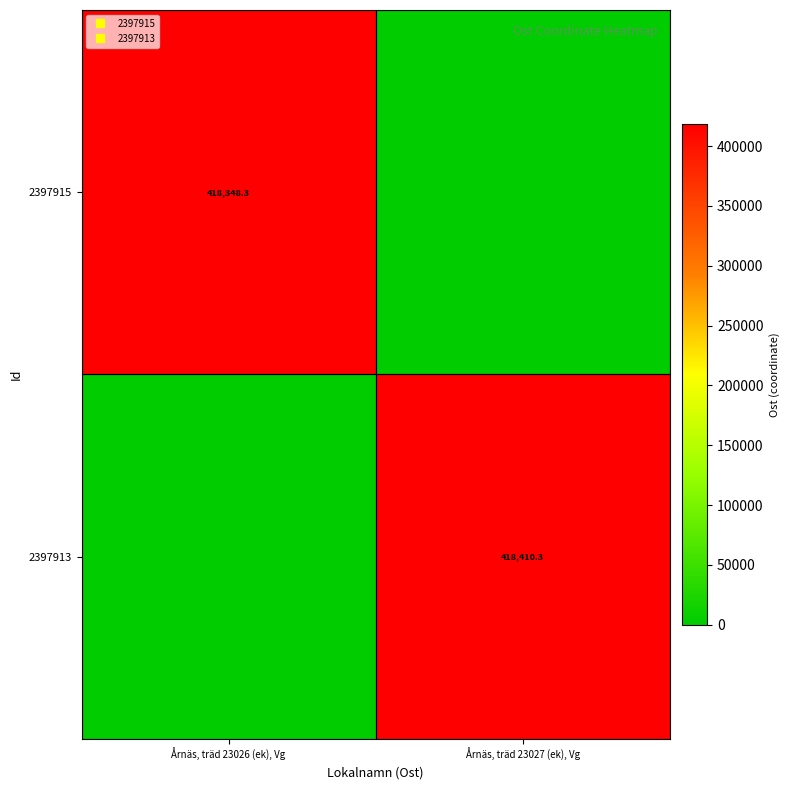

What is the spread (max minus min) of values at Årnäs, träd 23027 (ek), Vg?

418410.3